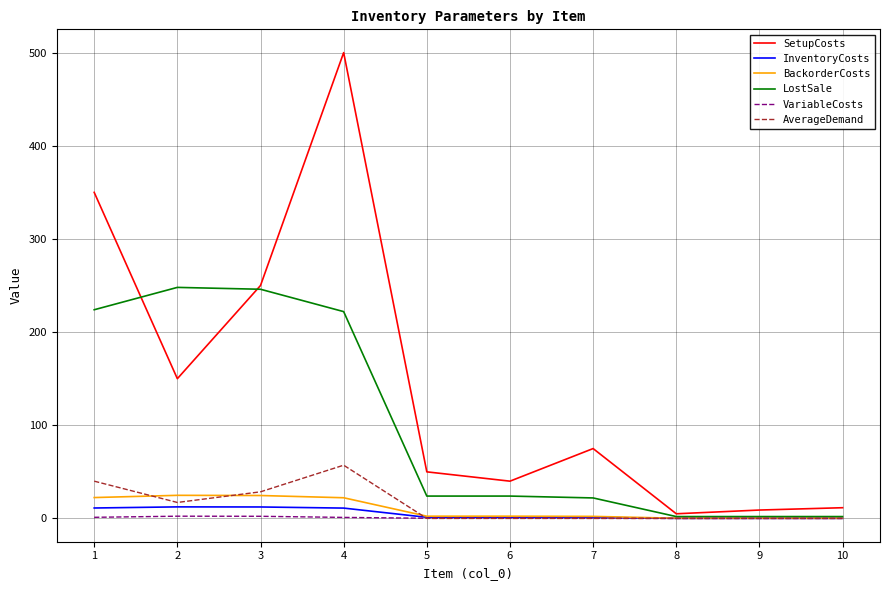

Which series has the widest spread of values?

SetupCosts